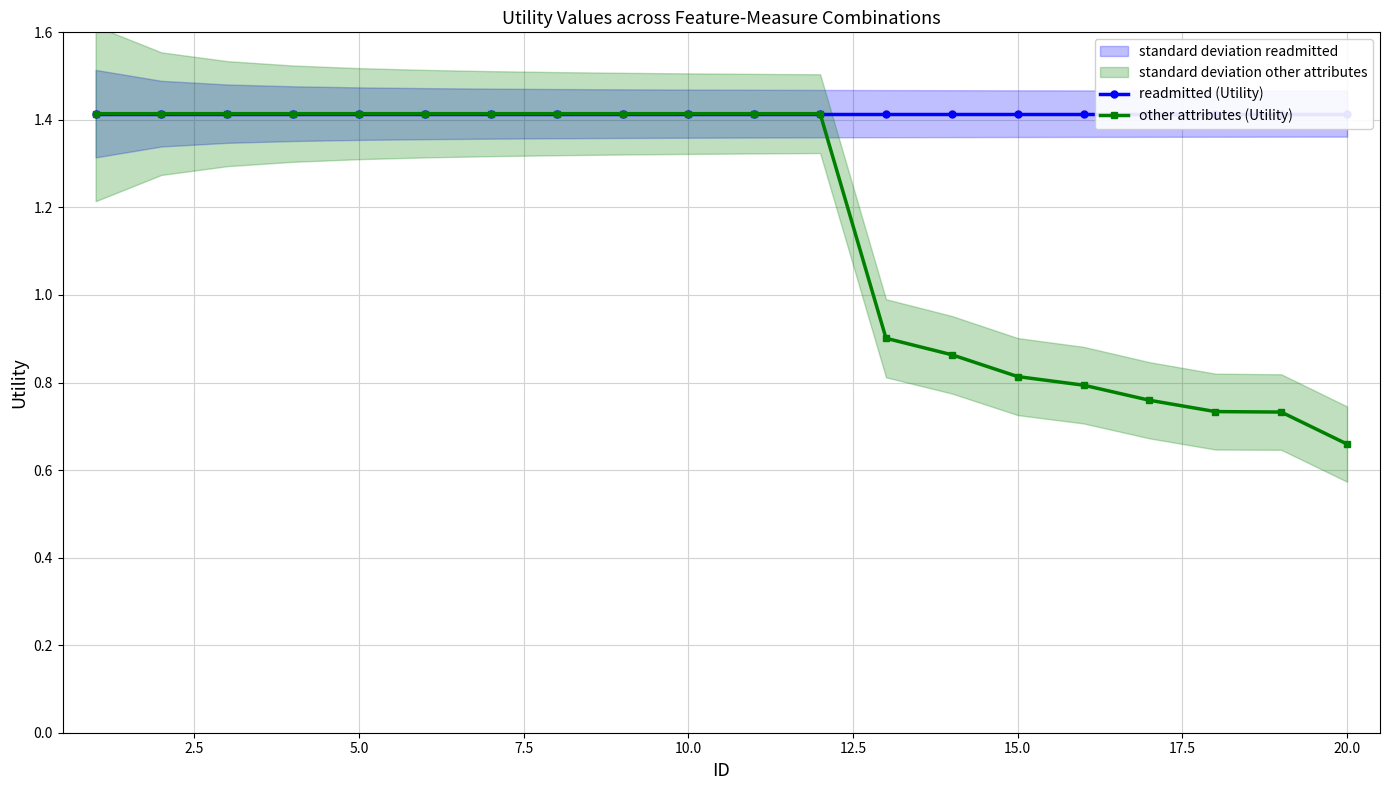

How many other attributes (Utility) values are between 0 and 1?

8